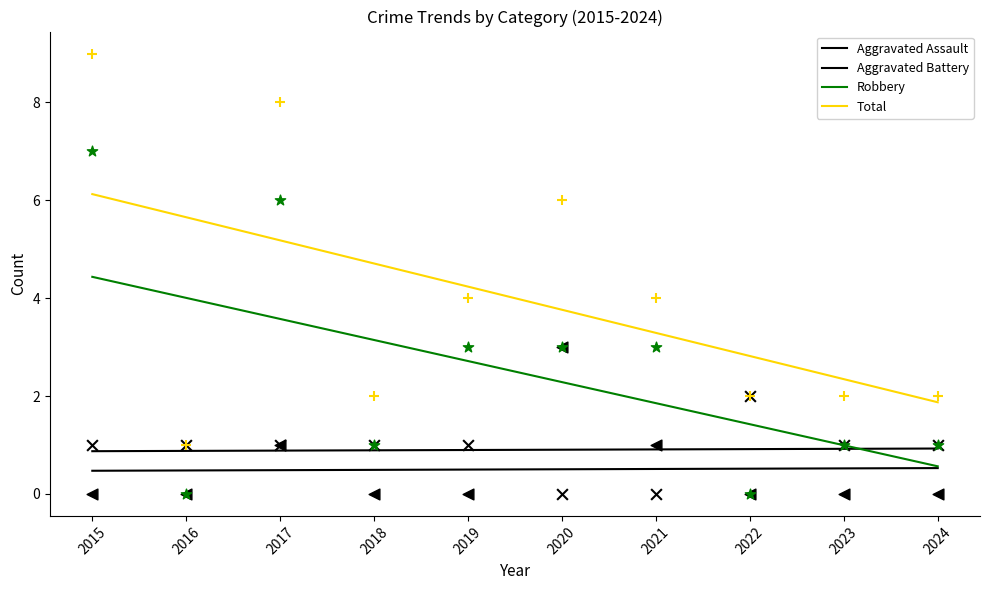

Which series contains the lowest Y value?

Aggravated Assault